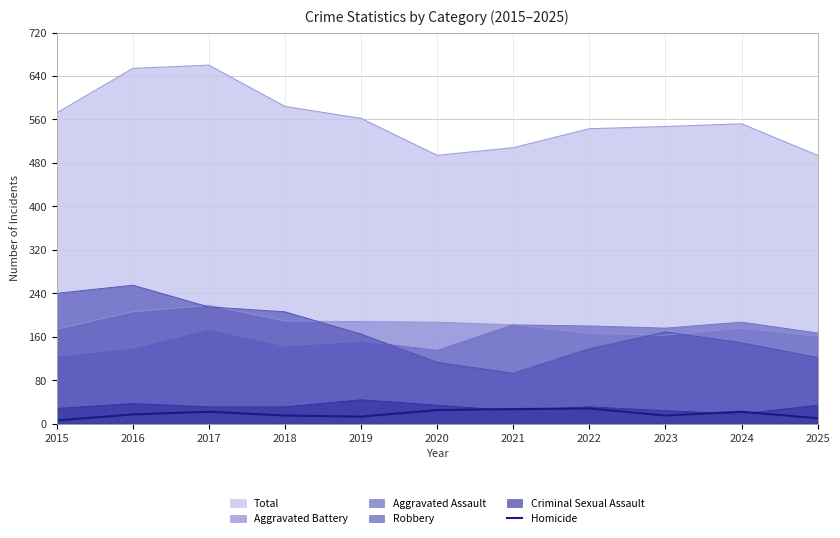

The chart shows a value of 48 at 2021. True or false?

False